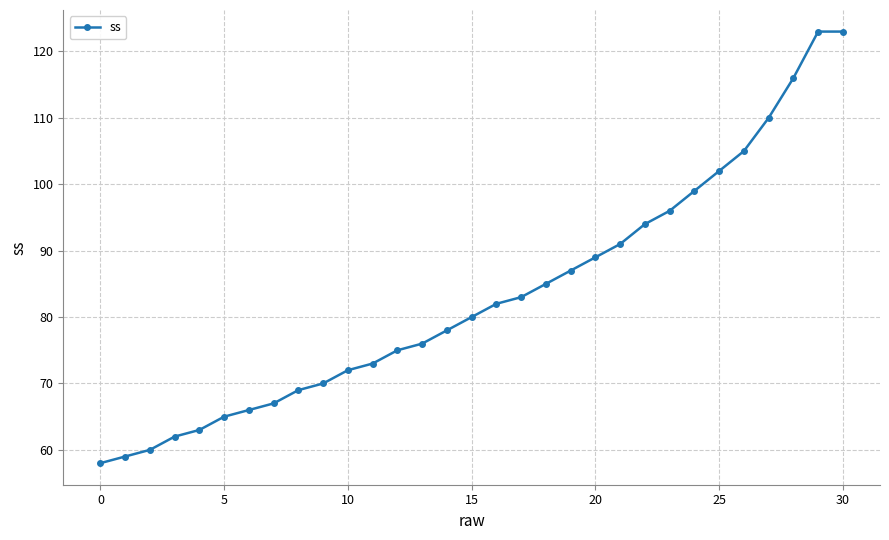

What is the difference between the second highest and minimum values?

65